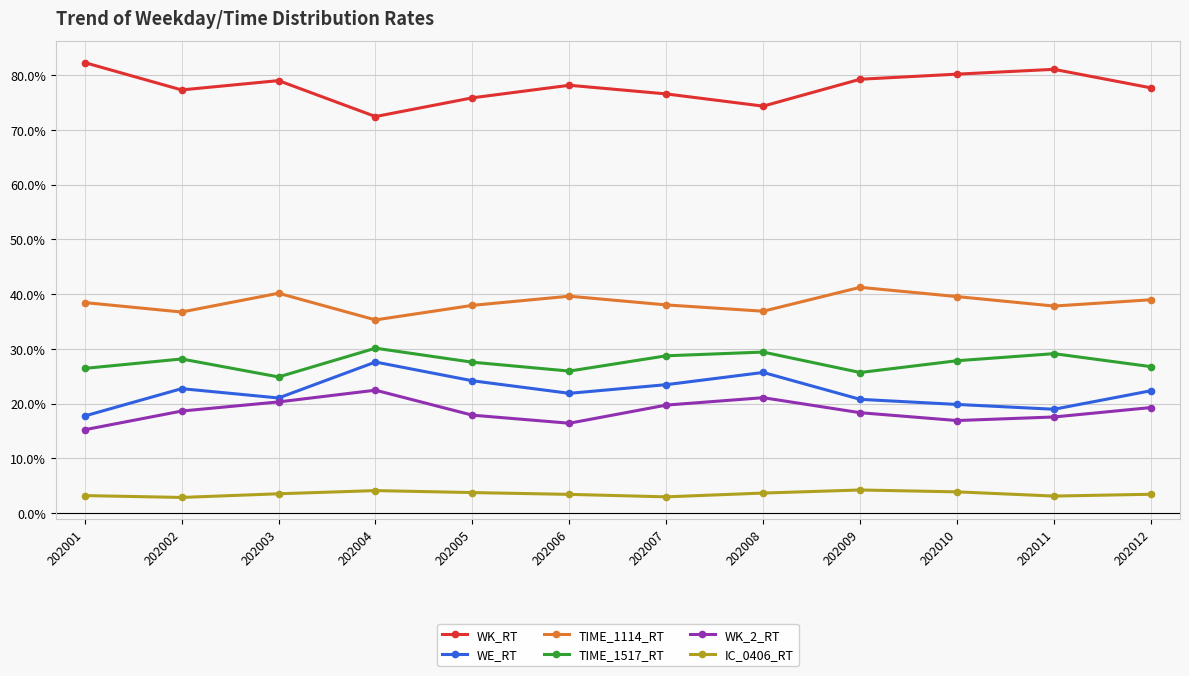

In IC_0406_RT, how many points are higher than both neighbors (excluding endpoints)?

2